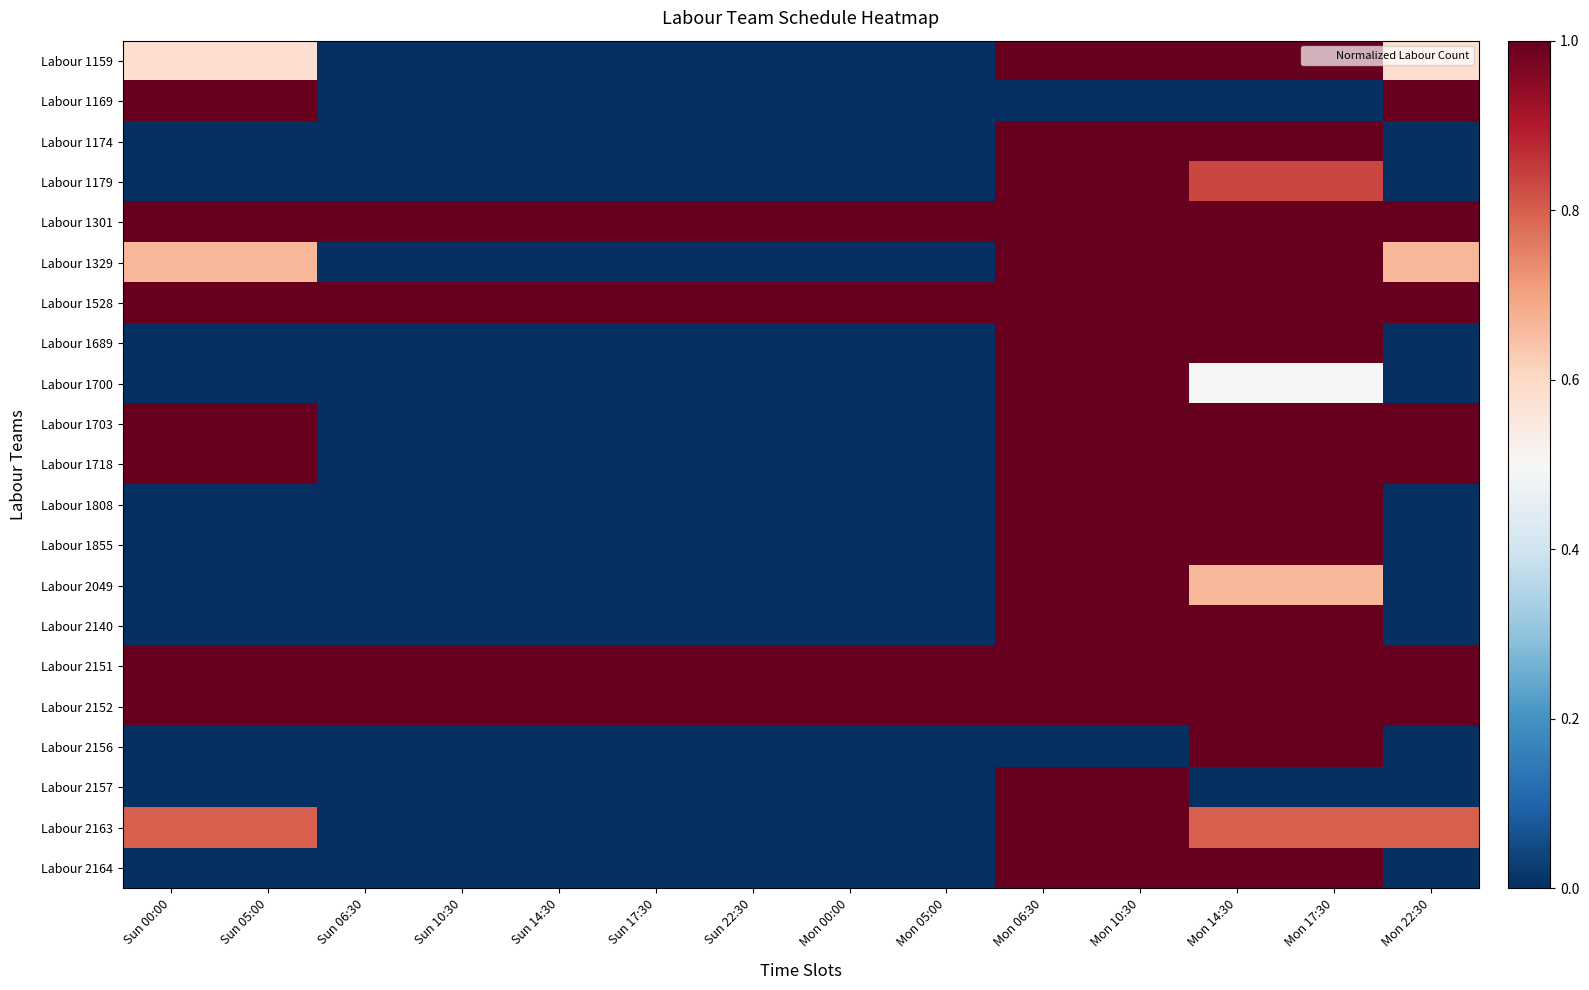

Reading left to right, what are all the values shown in this chart?

Labour 1159: Sun 00:00=0.6	Sun 05:00=0.6	Sun 06:30=0.0	Sun 10:30=0.0	Sun 14:30=0.0	Sun 17:30=0.0	Sun 22:30=0.0	Mon 00:00=0.0	Mon 05:00=0.0	Mon 06:30=1.0	Mon 10:30=1.0	Mon 14:30=1.0	Mon 17:30=1.0	Mon 22:30=0.6
Labour 1169: Sun 00:00=1.0	Sun 05:00=1.0	Sun 06:30=0.0	Sun 10:30=0.0	Sun 14:30=0.0	Sun 17:30=0.0	Sun 22:30=0.0	Mon 00:00=0.0	Mon 05:00=0.0	Mon 06:30=0.0	Mon 10:30=0.0	Mon 14:30=0.0	Mon 17:30=0.0	Mon 22:30=1.0
Labour 1174: Sun 00:00=0.0	Sun 05:00=0.0	Sun 06:30=0.0	Sun 10:30=0.0	Sun 14:30=0.0	Sun 17:30=0.0	Sun 22:30=0.0	Mon 00:00=0.0	Mon 05:00=0.0	Mon 06:30=1.0	Mon 10:30=1.0	Mon 14:30=1.0	Mon 17:30=1.0	Mon 22:30=0.0
Labour 1179: Sun 00:00=0.0	Sun 05:00=0.0	Sun 06:30=0.0	Sun 10:30=0.0	Sun 14:30=0.0	Sun 17:30=0.0	Sun 22:30=0.0	Mon 00:00=0.0	Mon 05:00=0.0	Mon 06:30=1.0	Mon 10:30=1.0	Mon 14:30=0.8	Mon 17:30=0.8	Mon 22:30=0.0
Labour 1301: Sun 00:00=1.0	Sun 05:00=1.0	Sun 06:30=1.0	Sun 10:30=1.0	Sun 14:30=1.0	Sun 17:30=1.0	Sun 22:30=1.0	Mon 00:00=1.0	Mon 05:00=1.0	Mon 06:30=1.0	Mon 10:30=1.0	Mon 14:30=1.0	Mon 17:30=1.0	Mon 22:30=1.0
Labour 1329: Sun 00:00=0.7	Sun 05:00=0.7	Sun 06:30=0.0	Sun 10:30=0.0	Sun 14:30=0.0	Sun 17:30=0.0	Sun 22:30=0.0	Mon 00:00=0.0	Mon 05:00=0.0	Mon 06:30=1.0	Mon 10:30=1.0	Mon 14:30=1.0	Mon 17:30=1.0	Mon 22:30=0.7
Labour 1528: Sun 00:00=1.0	Sun 05:00=1.0	Sun 06:30=1.0	Sun 10:30=1.0	Sun 14:30=1.0	Sun 17:30=1.0	Sun 22:30=1.0	Mon 00:00=1.0	Mon 05:00=1.0	Mon 06:30=1.0	Mon 10:30=1.0	Mon 14:30=1.0	Mon 17:30=1.0	Mon 22:30=1.0
Labour 1689: Sun 00:00=0.0	Sun 05:00=0.0	Sun 06:30=0.0	Sun 10:30=0.0	Sun 14:30=0.0	Sun 17:30=0.0	Sun 22:30=0.0	Mon 00:00=0.0	Mon 05:00=0.0	Mon 06:30=1.0	Mon 10:30=1.0	Mon 14:30=1.0	Mon 17:30=1.0	Mon 22:30=0.0
Labour 1700: Sun 00:00=0.0	Sun 05:00=0.0	Sun 06:30=0.0	Sun 10:30=0.0	Sun 14:30=0.0	Sun 17:30=0.0	Sun 22:30=0.0	Mon 00:00=0.0	Mon 05:00=0.0	Mon 06:30=1.0	Mon 10:30=1.0	Mon 14:30=0.5	Mon 17:30=0.5	Mon 22:30=0.0
Labour 1703: Sun 00:00=1.0	Sun 05:00=1.0	Sun 06:30=0.0	Sun 10:30=0.0	Sun 14:30=0.0	Sun 17:30=0.0	Sun 22:30=0.0	Mon 00:00=0.0	Mon 05:00=0.0	Mon 06:30=1.0	Mon 10:30=1.0	Mon 14:30=1.0	Mon 17:30=1.0	Mon 22:30=1.0
Labour 1718: Sun 00:00=1.0	Sun 05:00=1.0	Sun 06:30=0.0	Sun 10:30=0.0	Sun 14:30=0.0	Sun 17:30=0.0	Sun 22:30=0.0	Mon 00:00=0.0	Mon 05:00=0.0	Mon 06:30=1.0	Mon 10:30=1.0	Mon 14:30=1.0	Mon 17:30=1.0	Mon 22:30=1.0
Labour 1808: Sun 00:00=0.0	Sun 05:00=0.0	Sun 06:30=0.0	Sun 10:30=0.0	Sun 14:30=0.0	Sun 17:30=0.0	Sun 22:30=0.0	Mon 00:00=0.0	Mon 05:00=0.0	Mon 06:30=1.0	Mon 10:30=1.0	Mon 14:30=1.0	Mon 17:30=1.0	Mon 22:30=0.0
Labour 1855: Sun 00:00=0.0	Sun 05:00=0.0	Sun 06:30=0.0	Sun 10:30=0.0	Sun 14:30=0.0	Sun 17:30=0.0	Sun 22:30=0.0	Mon 00:00=0.0	Mon 05:00=0.0	Mon 06:30=1.0	Mon 10:30=1.0	Mon 14:30=1.0	Mon 17:30=1.0	Mon 22:30=0.0
Labour 2049: Sun 00:00=0.0	Sun 05:00=0.0	Sun 06:30=0.0	Sun 10:30=0.0	Sun 14:30=0.0	Sun 17:30=0.0	Sun 22:30=0.0	Mon 00:00=0.0	Mon 05:00=0.0	Mon 06:30=1.0	Mon 10:30=1.0	Mon 14:30=0.7	Mon 17:30=0.7	Mon 22:30=0.0
Labour 2140: Sun 00:00=0.0	Sun 05:00=0.0	Sun 06:30=0.0	Sun 10:30=0.0	Sun 14:30=0.0	Sun 17:30=0.0	Sun 22:30=0.0	Mon 00:00=0.0	Mon 05:00=0.0	Mon 06:30=1.0	Mon 10:30=1.0	Mon 14:30=1.0	Mon 17:30=1.0	Mon 22:30=0.0
Labour 2151: Sun 00:00=1.0	Sun 05:00=1.0	Sun 06:30=1.0	Sun 10:30=1.0	Sun 14:30=1.0	Sun 17:30=1.0	Sun 22:30=1.0	Mon 00:00=1.0	Mon 05:00=1.0	Mon 06:30=1.0	Mon 10:30=1.0	Mon 14:30=1.0	Mon 17:30=1.0	Mon 22:30=1.0
Labour 2152: Sun 00:00=1.0	Sun 05:00=1.0	Sun 06:30=1.0	Sun 10:30=1.0	Sun 14:30=1.0	Sun 17:30=1.0	Sun 22:30=1.0	Mon 00:00=1.0	Mon 05:00=1.0	Mon 06:30=1.0	Mon 10:30=1.0	Mon 14:30=1.0	Mon 17:30=1.0	Mon 22:30=1.0
Labour 2156: Sun 00:00=0.0	Sun 05:00=0.0	Sun 06:30=0.0	Sun 10:30=0.0	Sun 14:30=0.0	Sun 17:30=0.0	Sun 22:30=0.0	Mon 00:00=0.0	Mon 05:00=0.0	Mon 06:30=0.0	Mon 10:30=0.0	Mon 14:30=1.0	Mon 17:30=1.0	Mon 22:30=0.0
Labour 2157: Sun 00:00=0.0	Sun 05:00=0.0	Sun 06:30=0.0	Sun 10:30=0.0	Sun 14:30=0.0	Sun 17:30=0.0	Sun 22:30=0.0	Mon 00:00=0.0	Mon 05:00=0.0	Mon 06:30=1.0	Mon 10:30=1.0	Mon 14:30=0.0	Mon 17:30=0.0	Mon 22:30=0.0
Labour 2163: Sun 00:00=0.8	Sun 05:00=0.8	Sun 06:30=0.0	Sun 10:30=0.0	Sun 14:30=0.0	Sun 17:30=0.0	Sun 22:30=0.0	Mon 00:00=0.0	Mon 05:00=0.0	Mon 06:30=1.0	Mon 10:30=1.0	Mon 14:30=0.8	Mon 17:30=0.8	Mon 22:30=0.8
Labour 2164: Sun 00:00=0.0	Sun 05:00=0.0	Sun 06:30=0.0	Sun 10:30=0.0	Sun 14:30=0.0	Sun 17:30=0.0	Sun 22:30=0.0	Mon 00:00=0.0	Mon 05:00=0.0	Mon 06:30=1.0	Mon 10:30=1.0	Mon 14:30=1.0	Mon 17:30=1.0	Mon 22:30=0.0